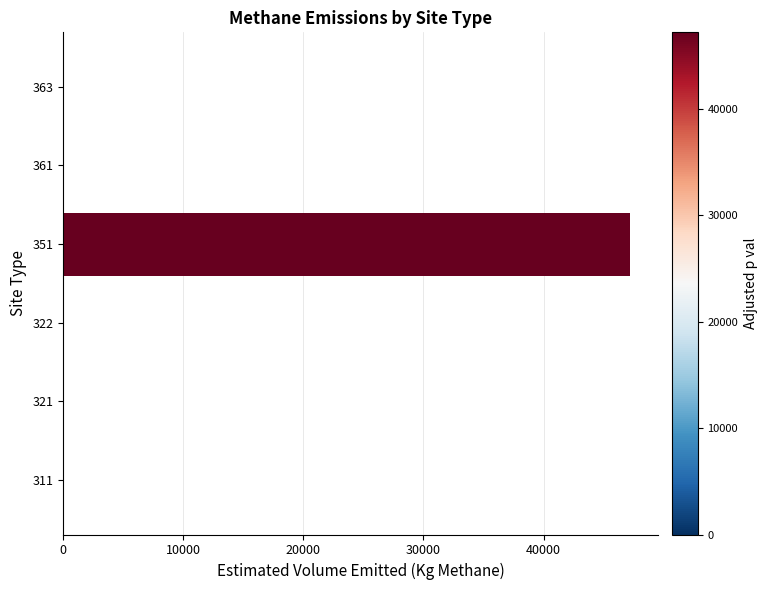

What is the change in value from 311 to 351?

+47188.2